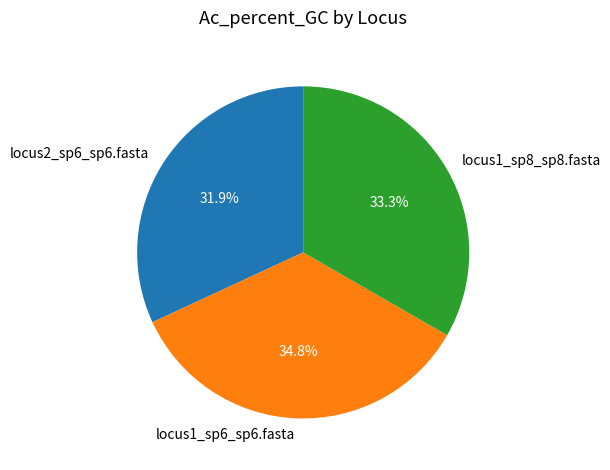

Does locus1_sp6_sp6.fasta represent more than half of the total?

No